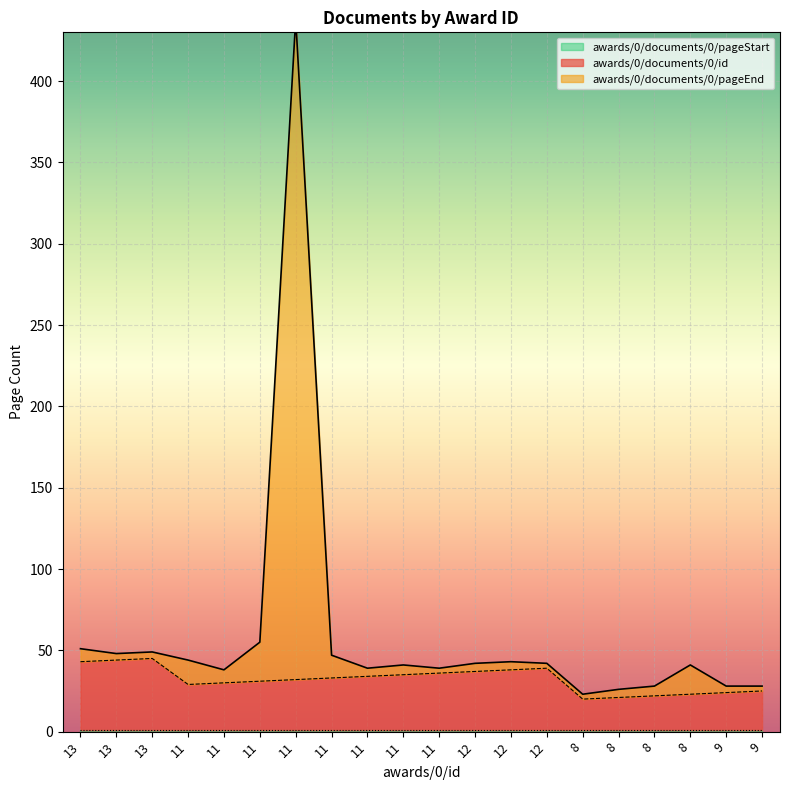

What is the maximum value shown in the chart?

438